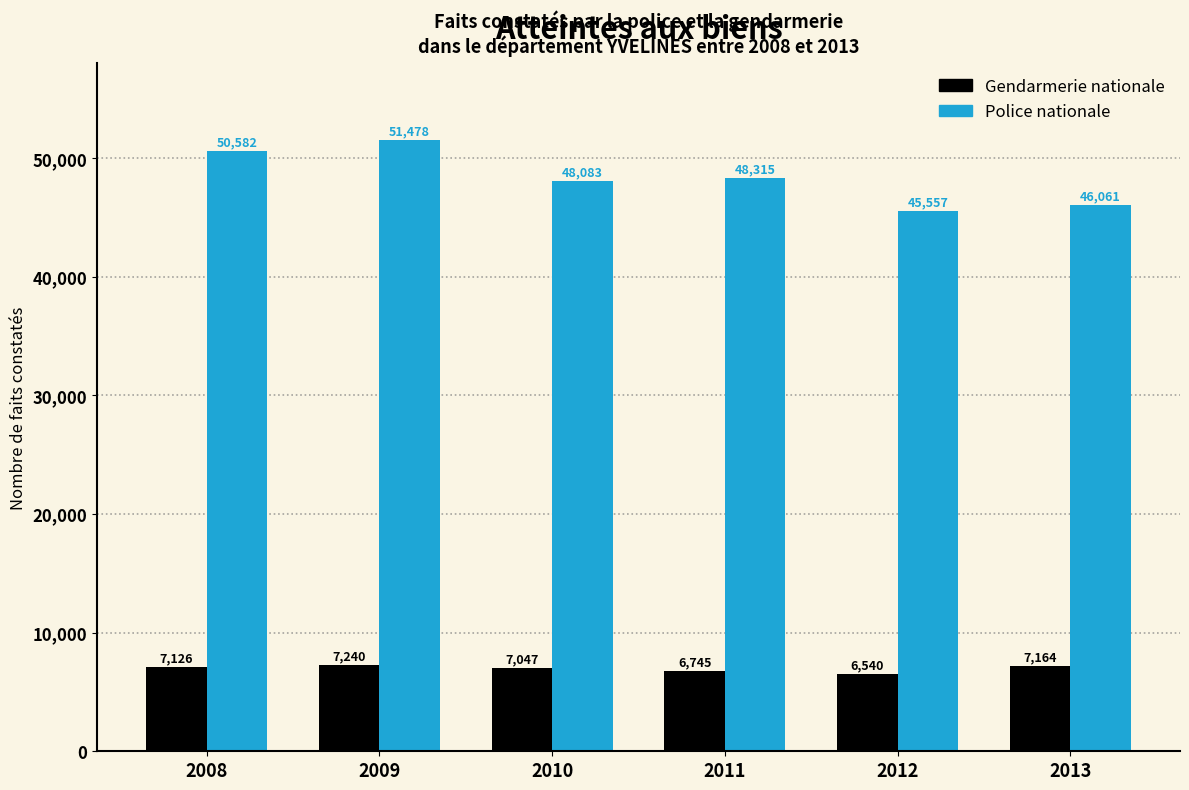

Reading left to right, extract all data points from this chart.

Gendarmerie nationale: 7126	7240	7047	6745	6540	7164
Police nationale: 50582	51478	48083	48315	45557	46061